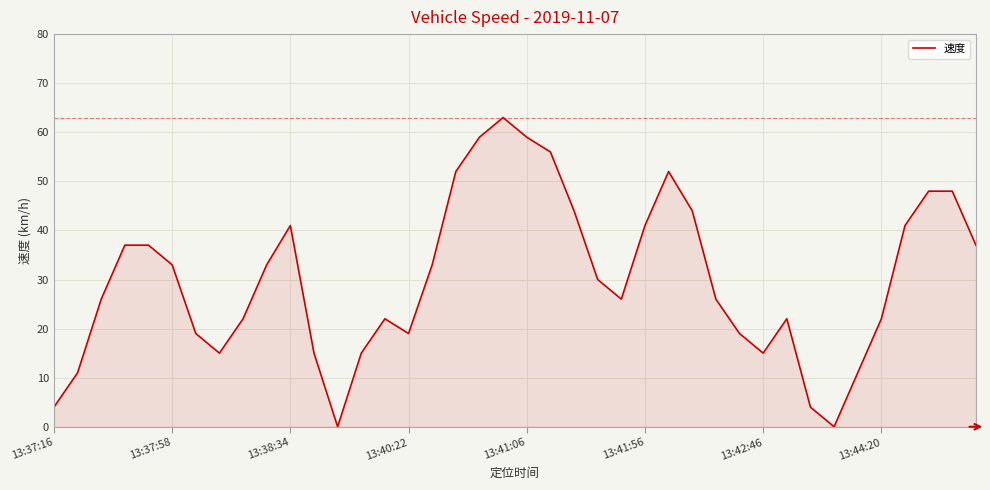

What is the maximum value shown in the chart?

63